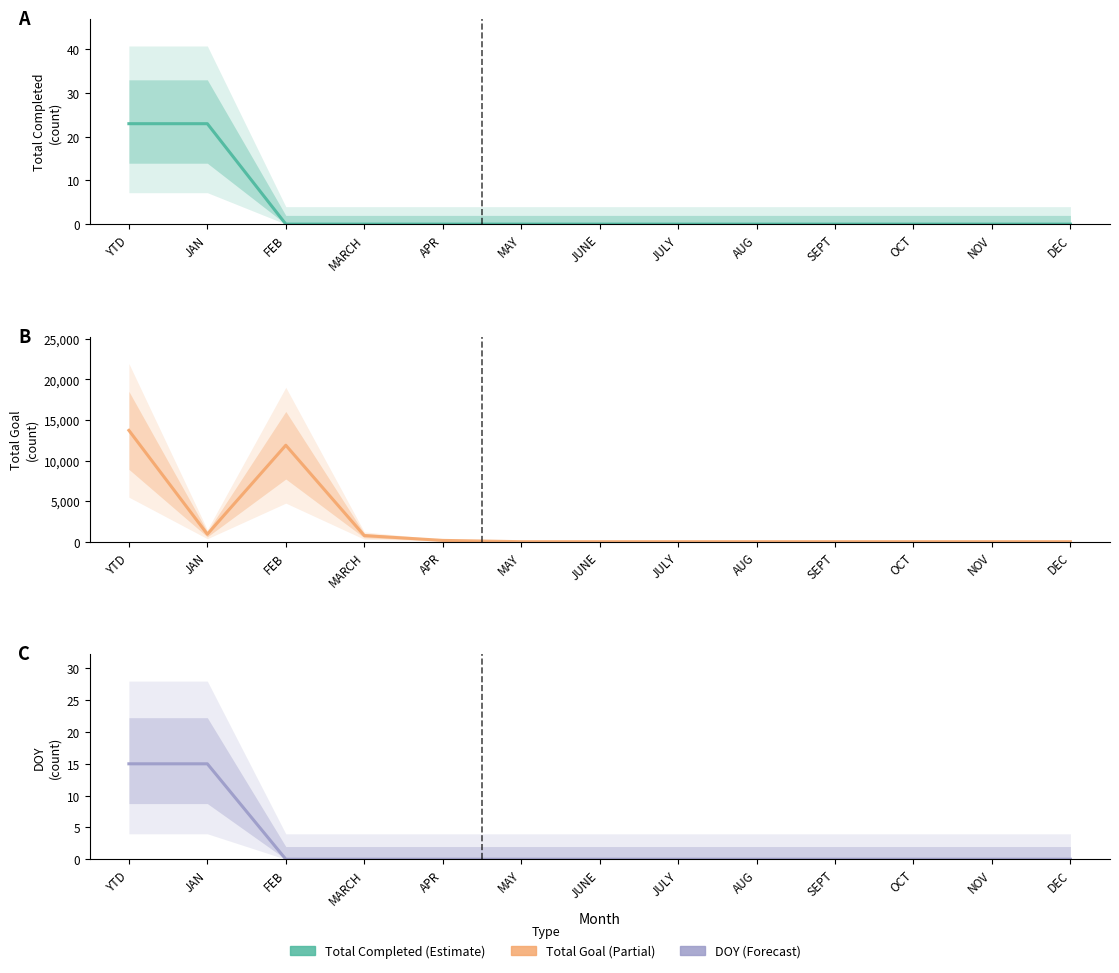

What is the difference between the Total Goal values at JULY and YTD?

13721